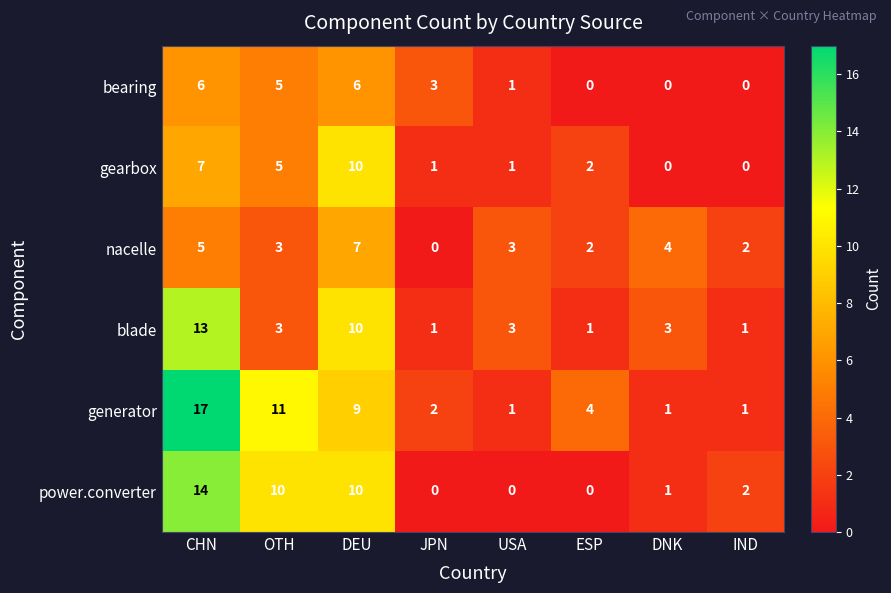

Read the generator value at DEU.

9